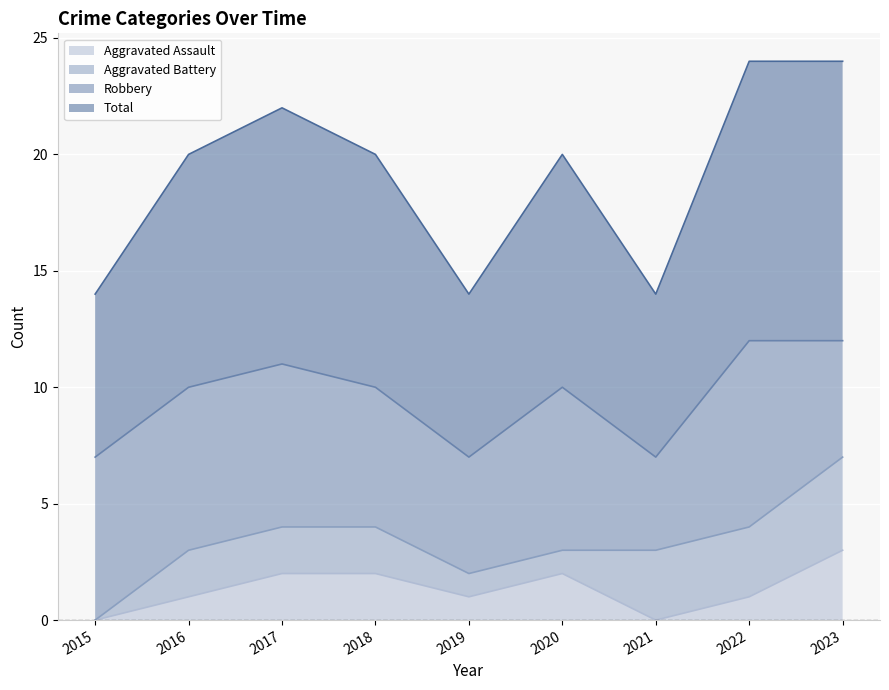

In Aggravated Assault, how many points are higher than both neighbors (excluding endpoints)?

1